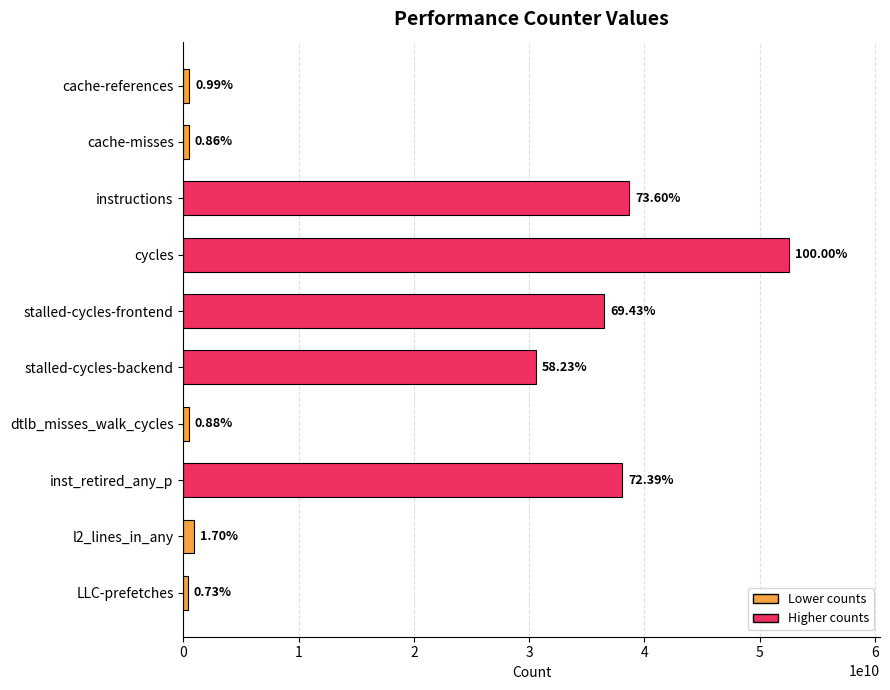

What is the maximum value shown in the chart?

52566517174